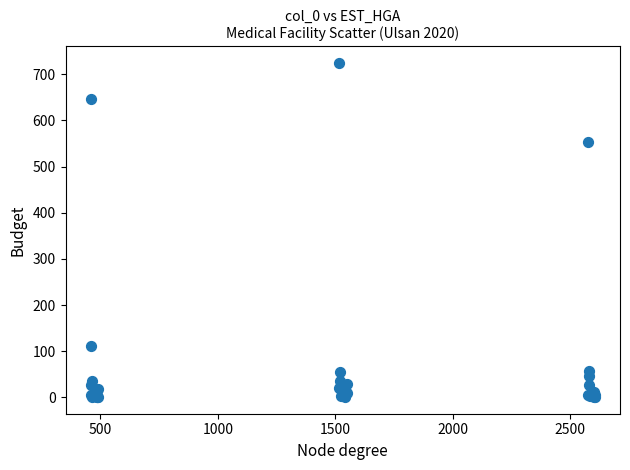

What Y value in the scatter plot is closest to 362?

554.3